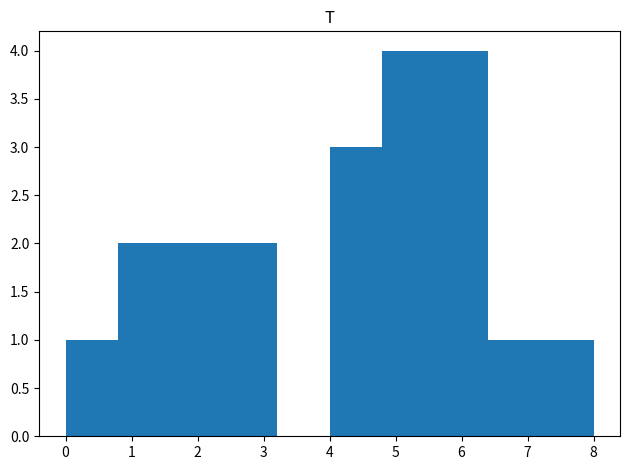

Reading left to right, transcribe this chart: for each bar, give the range it covers on the x-axis and its height. The values are not printed on the chart, so give them approximately, as read against the axis.

0.0 to 0.8: 1
0.8 to 1.6: 2
1.6 to 2.4: 2
2.4 to 3.2: 2
3.2 to 4.0: 0
4.0 to 4.8: 3
4.8 to 5.6: 4
5.6 to 6.4: 4
6.4 to 7.2: 1
7.2 to 8.0: 1